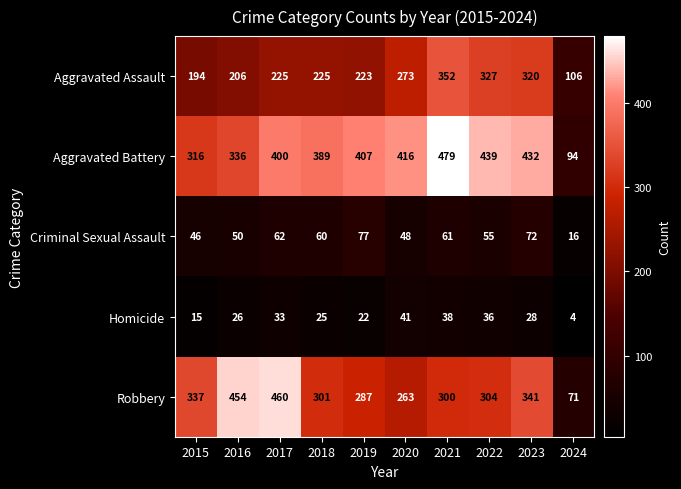

Which series has the widest spread of values?

Robbery